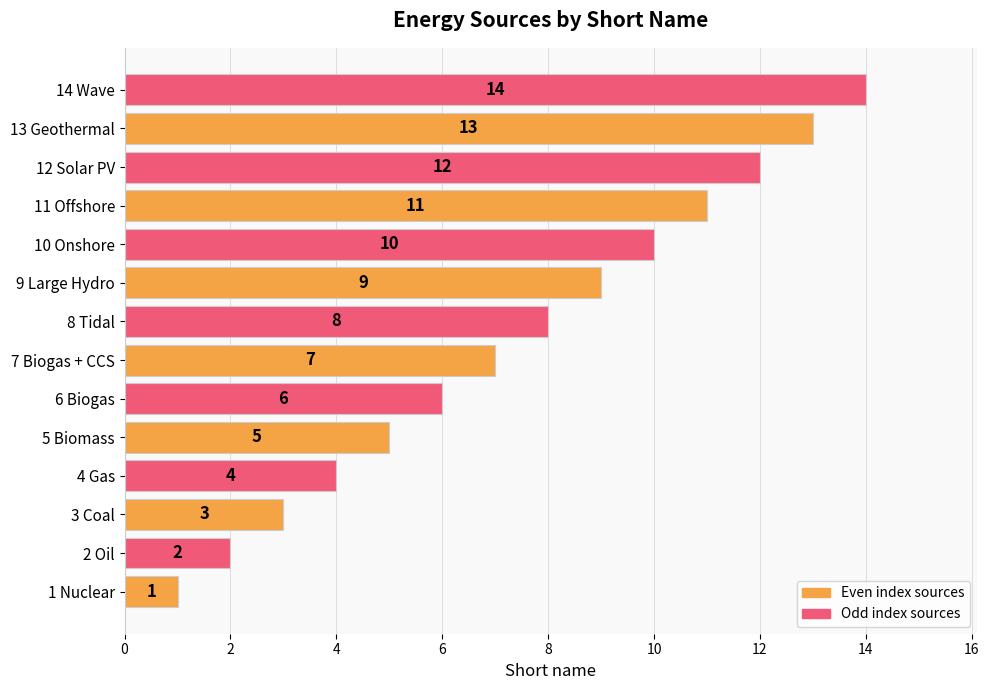

Is it true that the value at 14 Wave is 21?

False